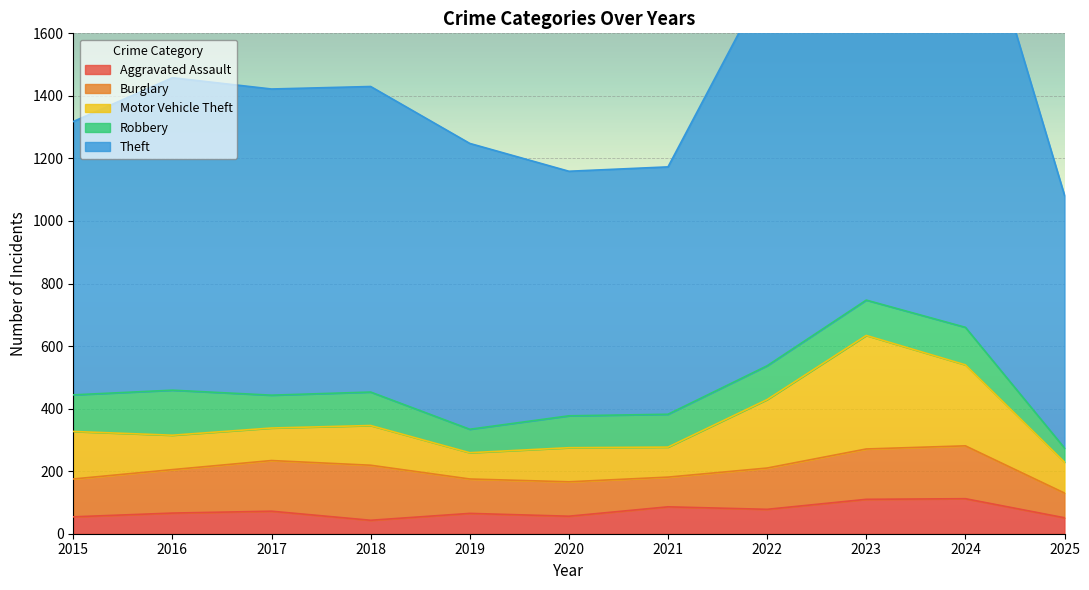

What is the sum of the Aggravated Assault values at 2017 and 2020?

128